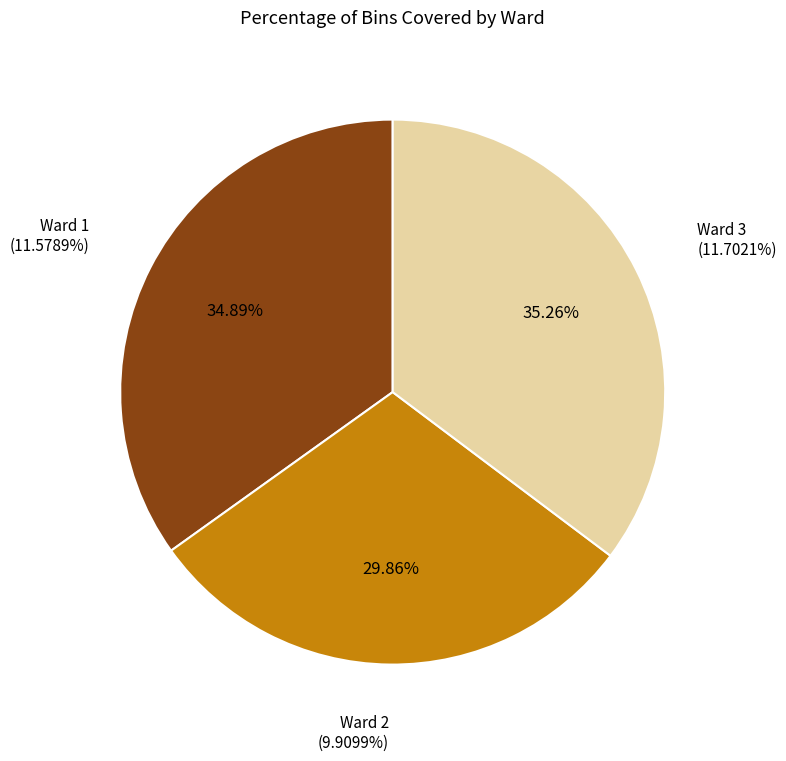

Count the number of slices in the pie.

3